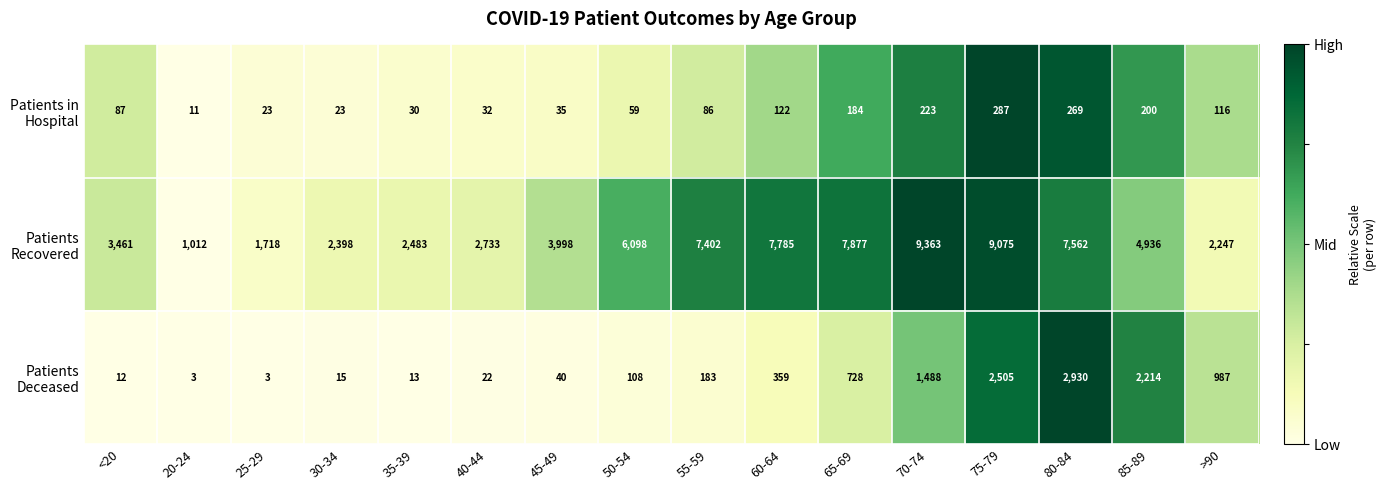

At which category is the sum across all series the highest?

75-79